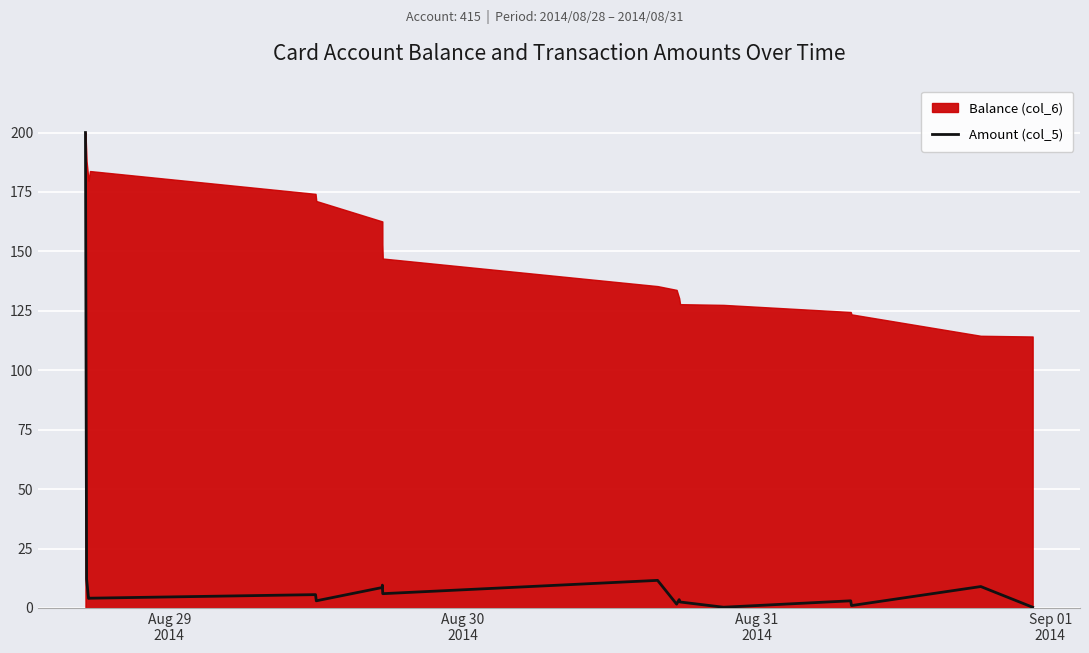

What is the difference between the second highest and second lowest values?

11.8